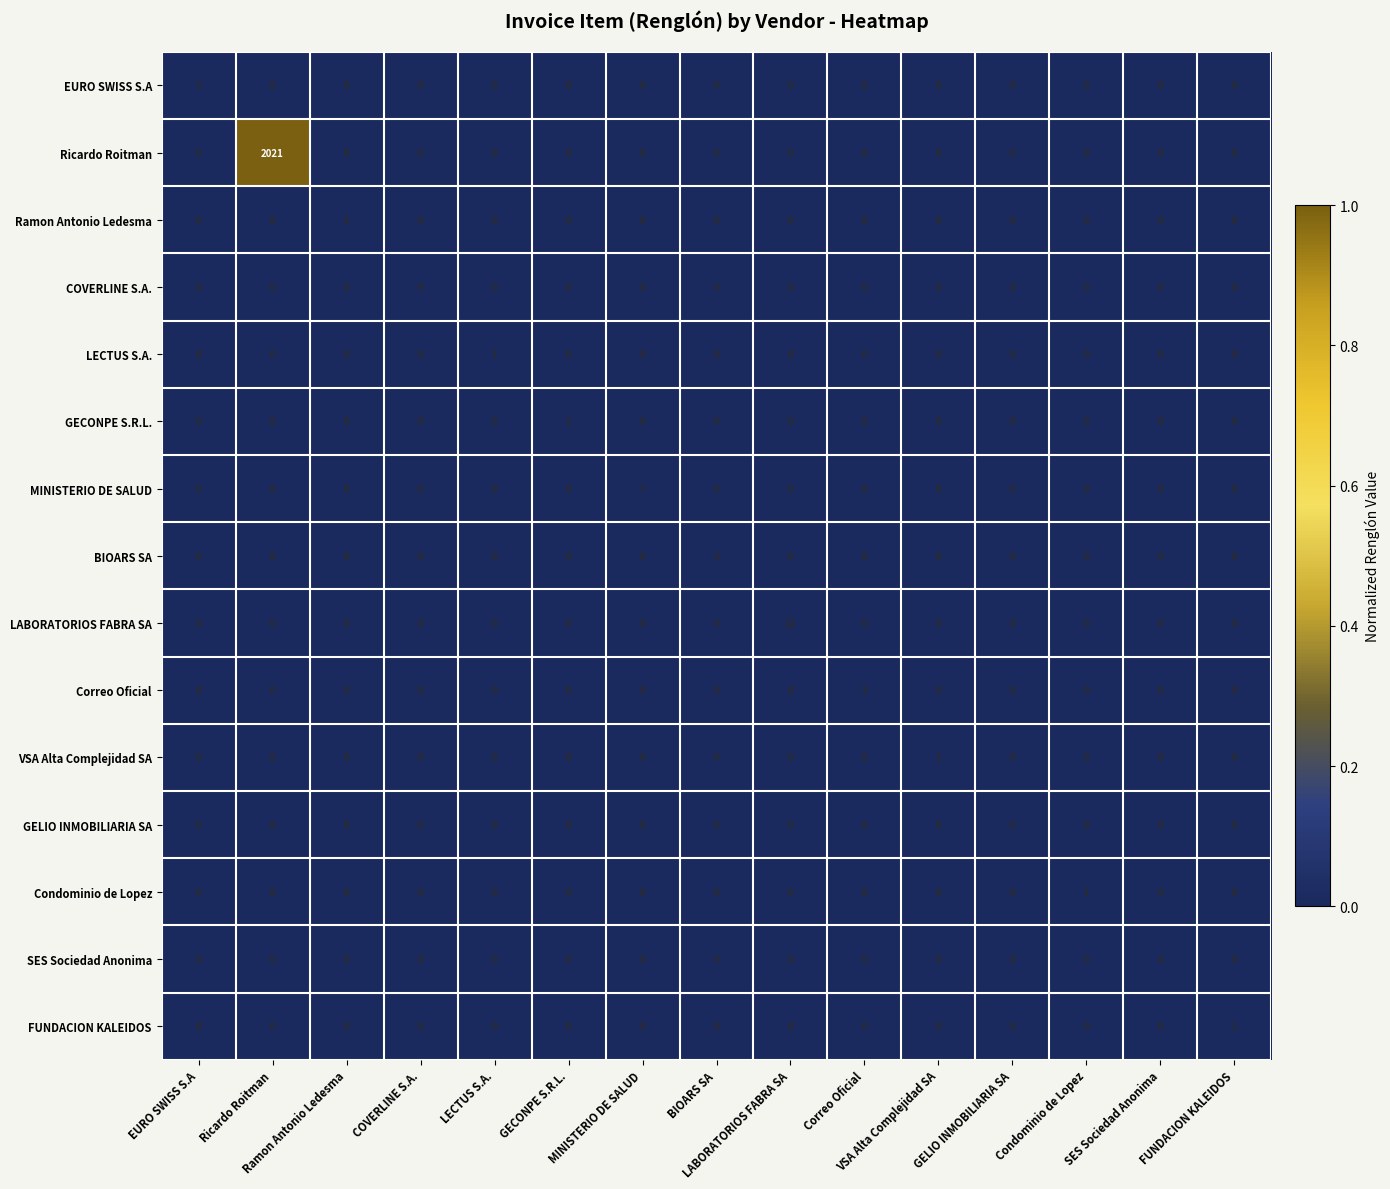

Count the number of categories in the chart.

15